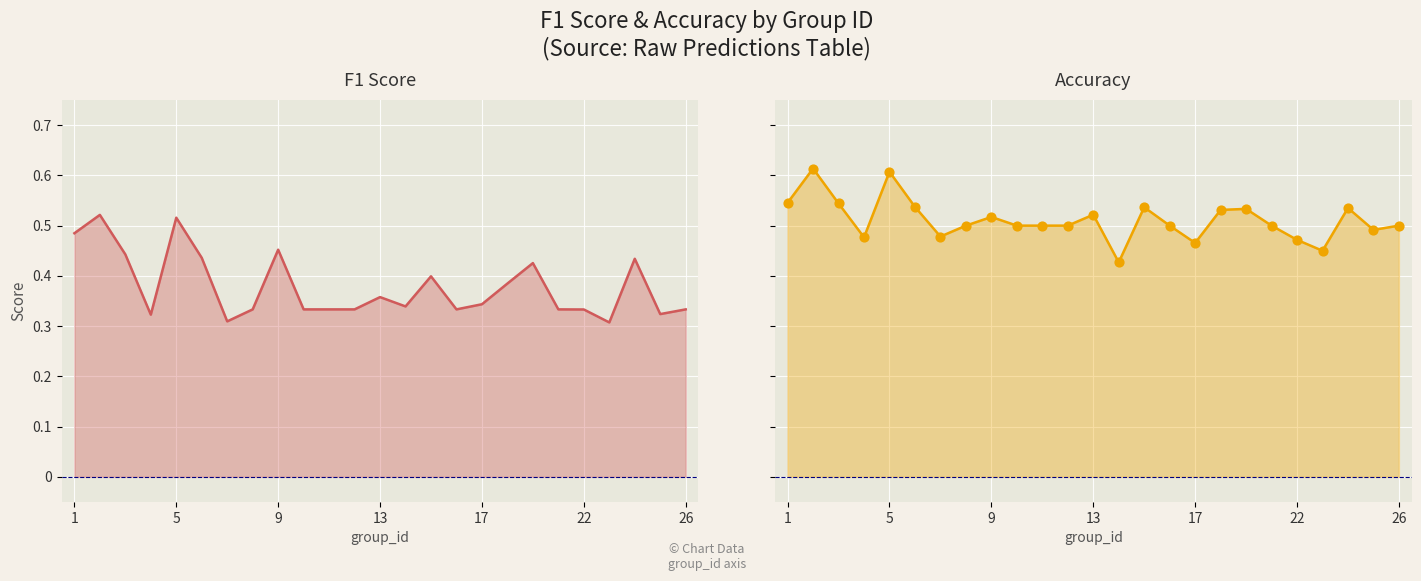

Which series reaches the minimum Y coordinate?

f1